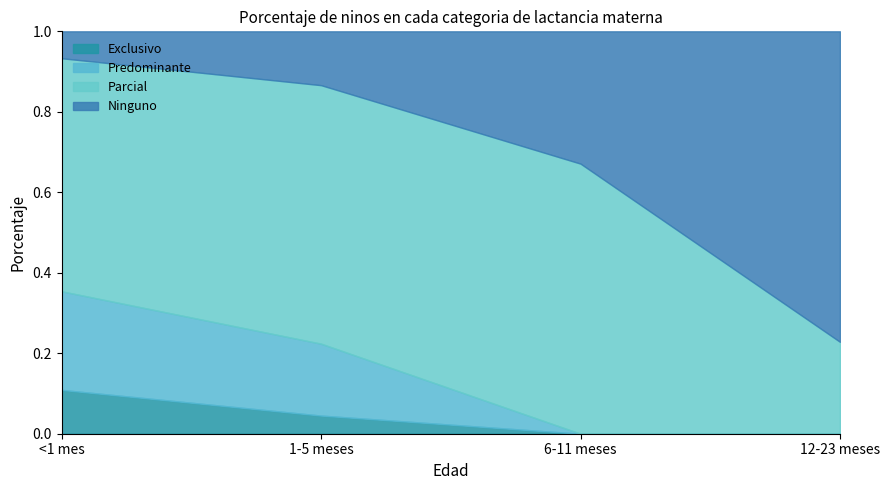

How many lines are shown in the chart?

4